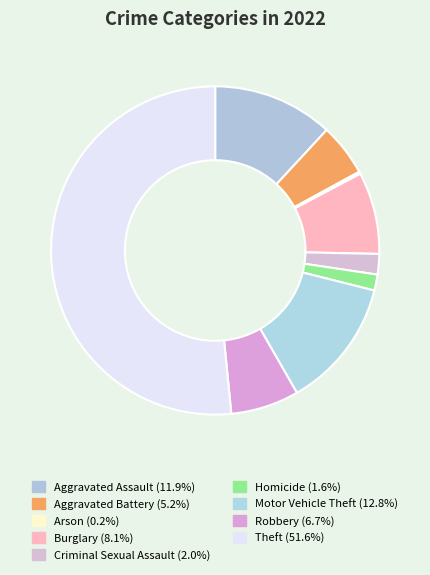

What is the smallest slice in the pie chart?

Arson